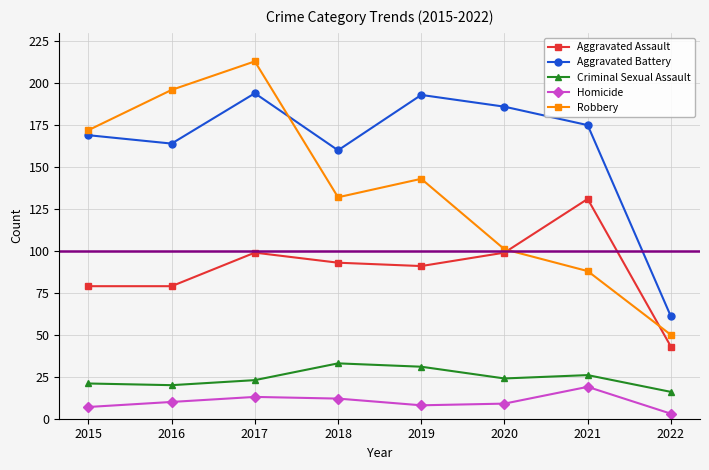

True or false: Criminal Sexual Assault and Aggravated Assault intersect in this chart.

False